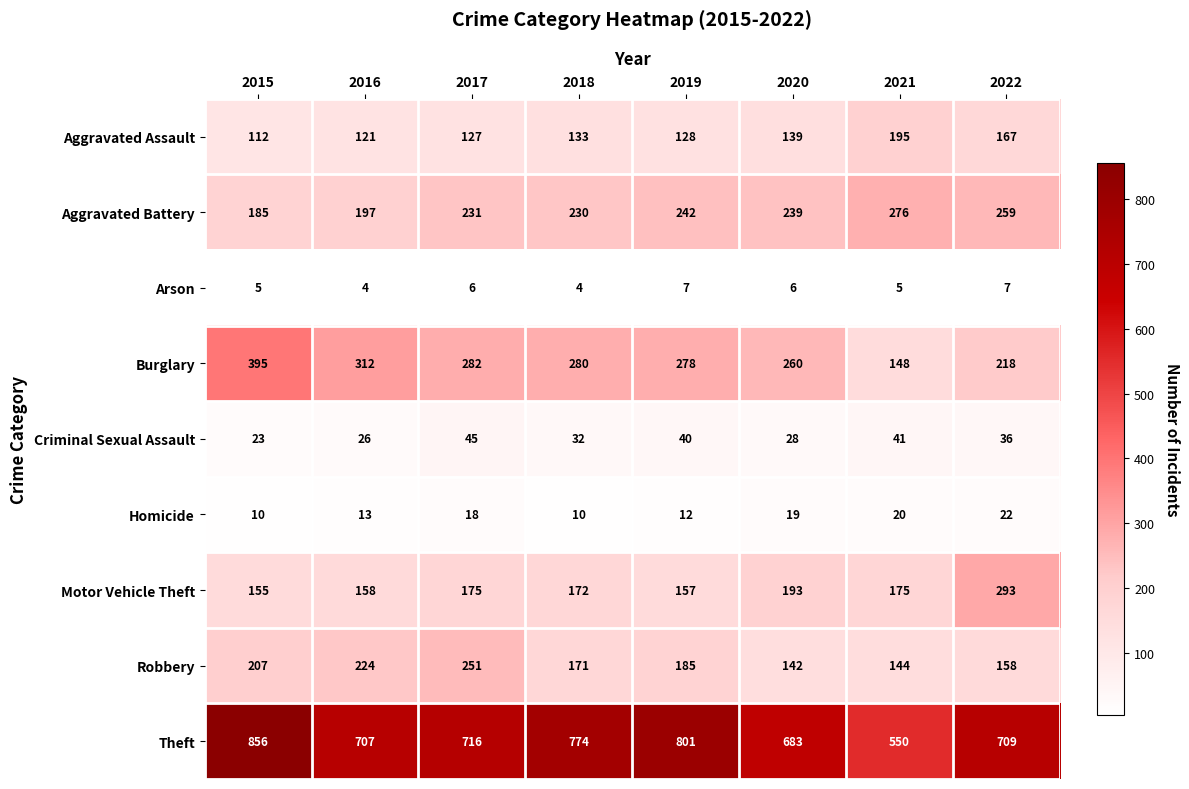

Between 2015 and 2020, which series saw the biggest shift?

Theft